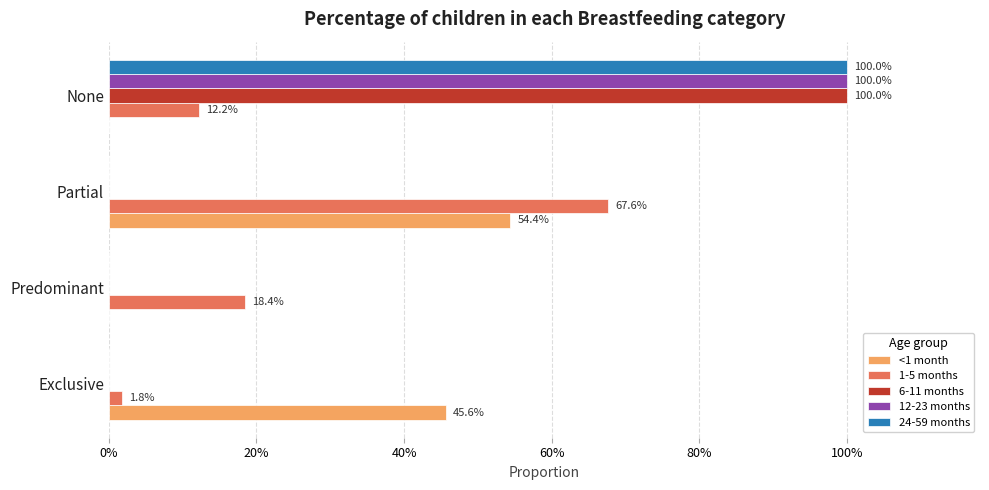

At how many categories does at least one series exceed 0?

4